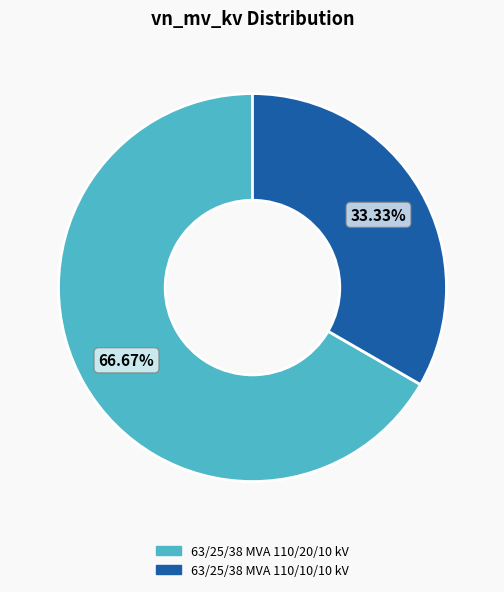

Which slice is the smallest?

63/25/38 MVA 110/10/10 kV